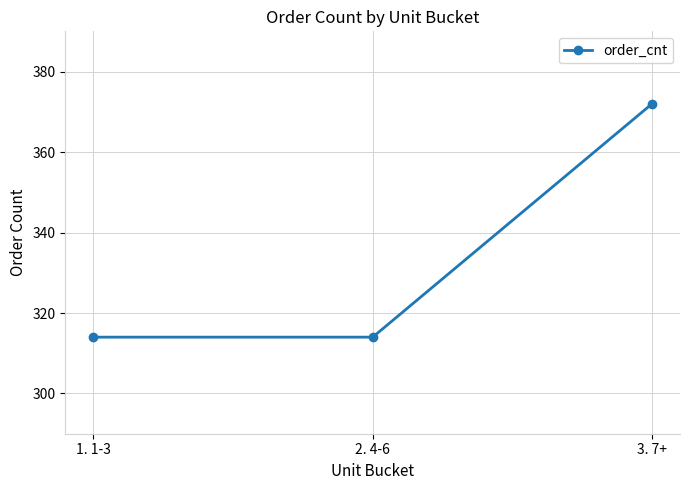

The chart shows a value of 560 at 2. 4-6. True or false?

False